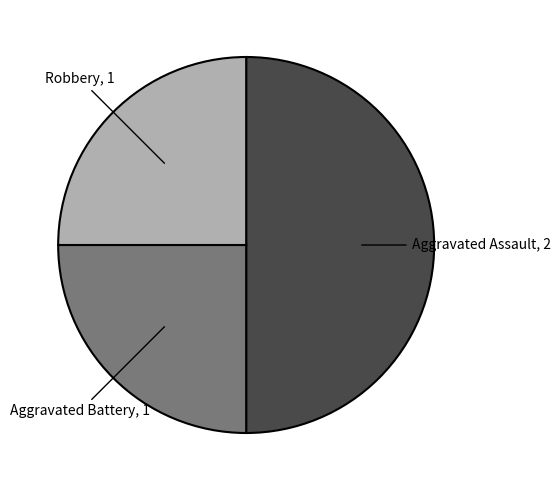

How many segments does this pie chart have?

3